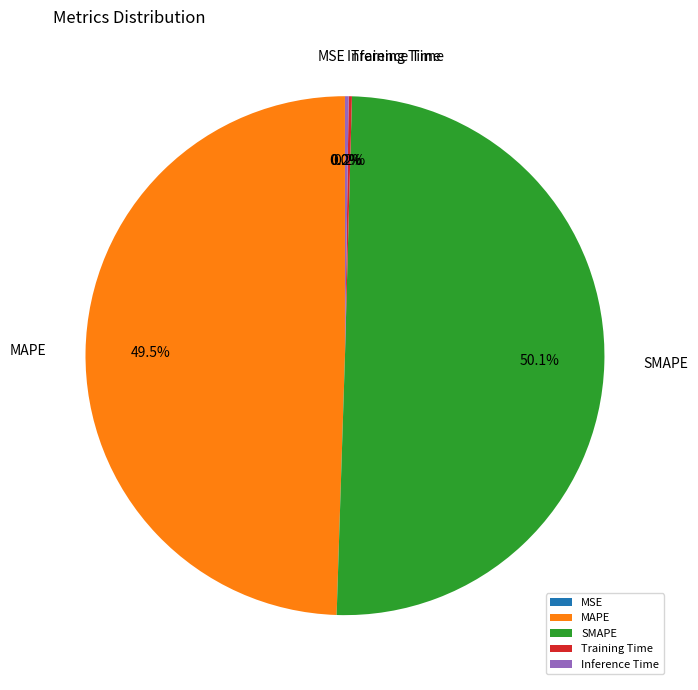

What is the total percentage of MAPE and SMAPE?

99.6%